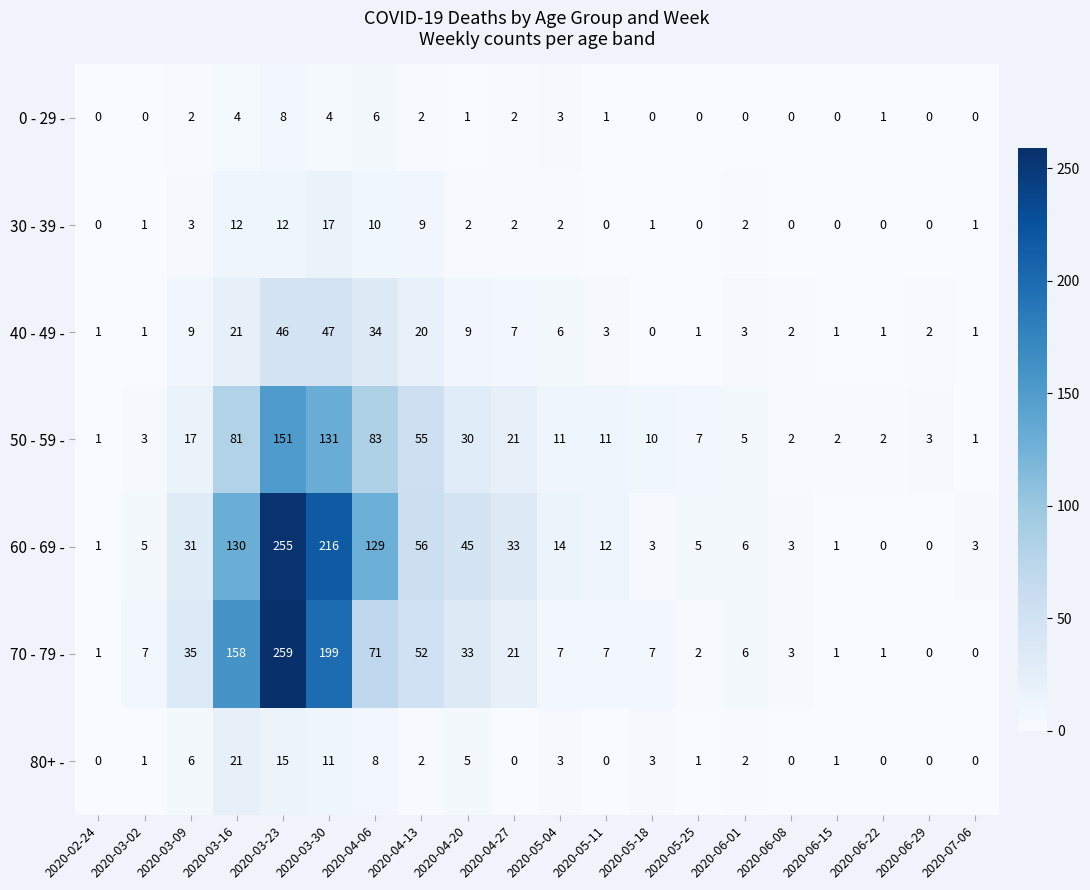

Where does the 30 - 39 - series first go above 2?

2020-03-09